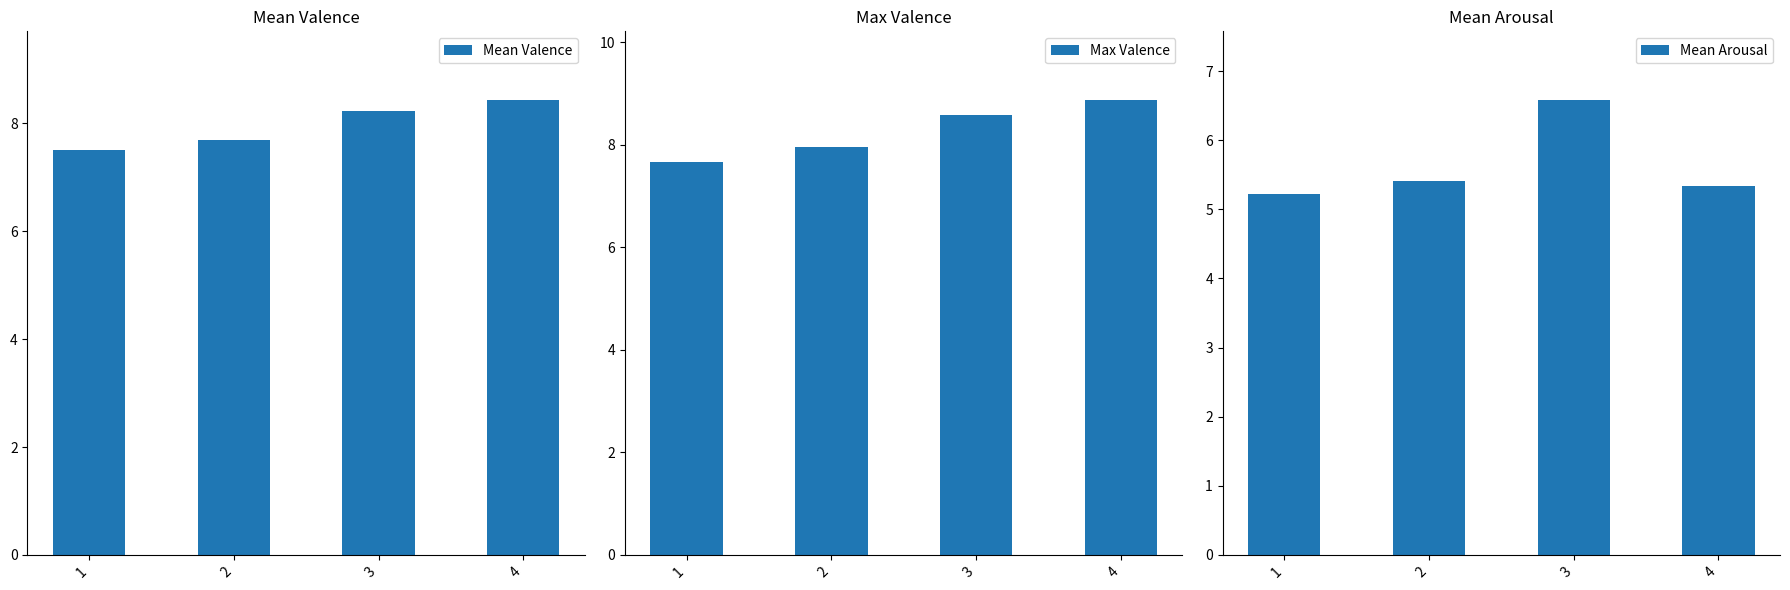

What is the difference between the maximum and second lowest values in the Mean Arousal series?

1.3